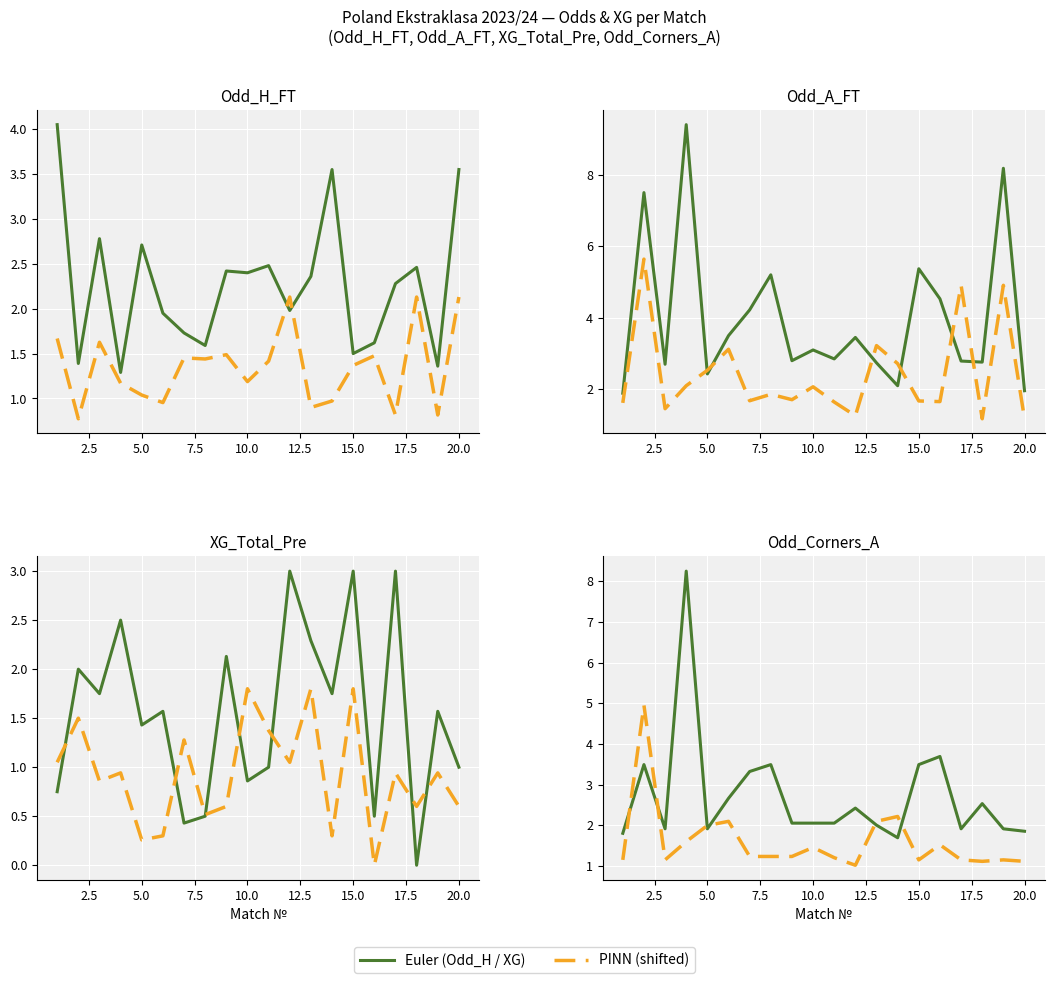

Does the chart display data point markers on the line(s)?

No